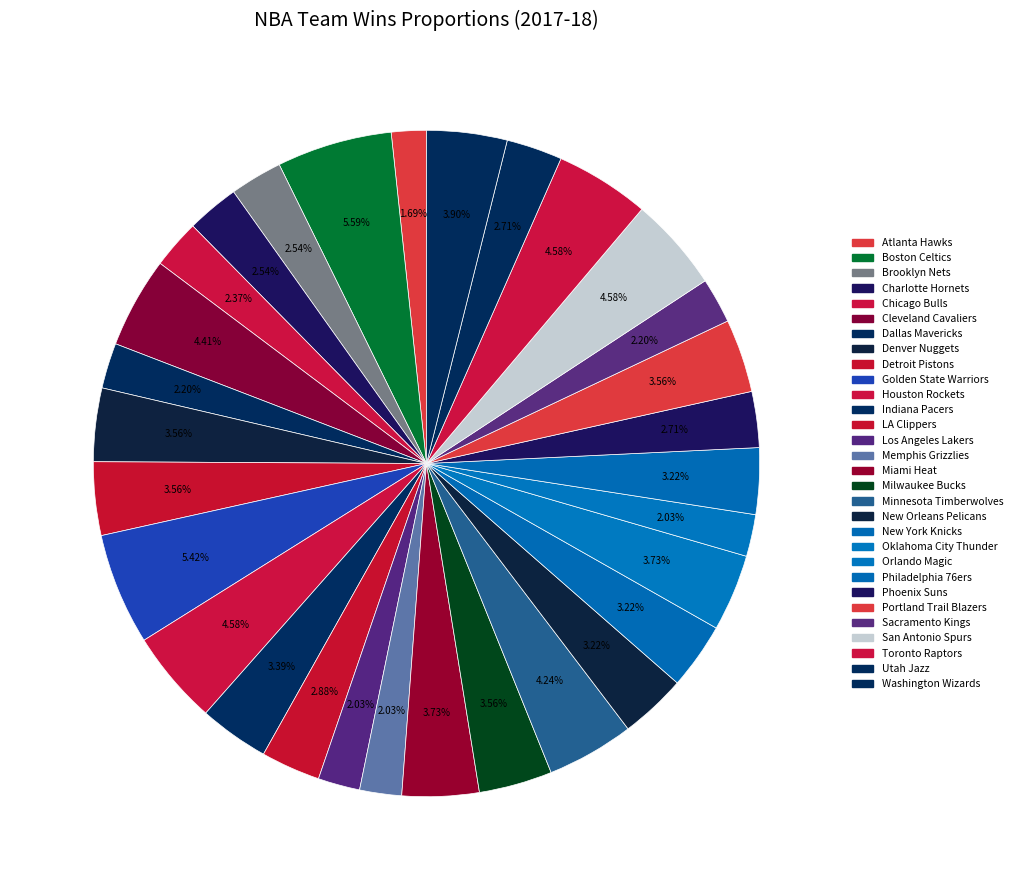

To the nearest percent, what is the difference between the New Orleans Pelicans and Charlotte Hornets slice percentages?

1%